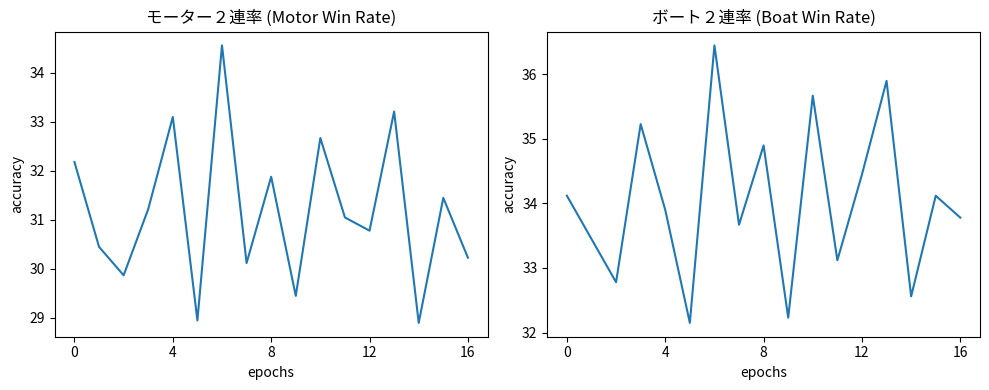

What is the difference between the maximum and minimum values in the ボート２連率 series?

4.3